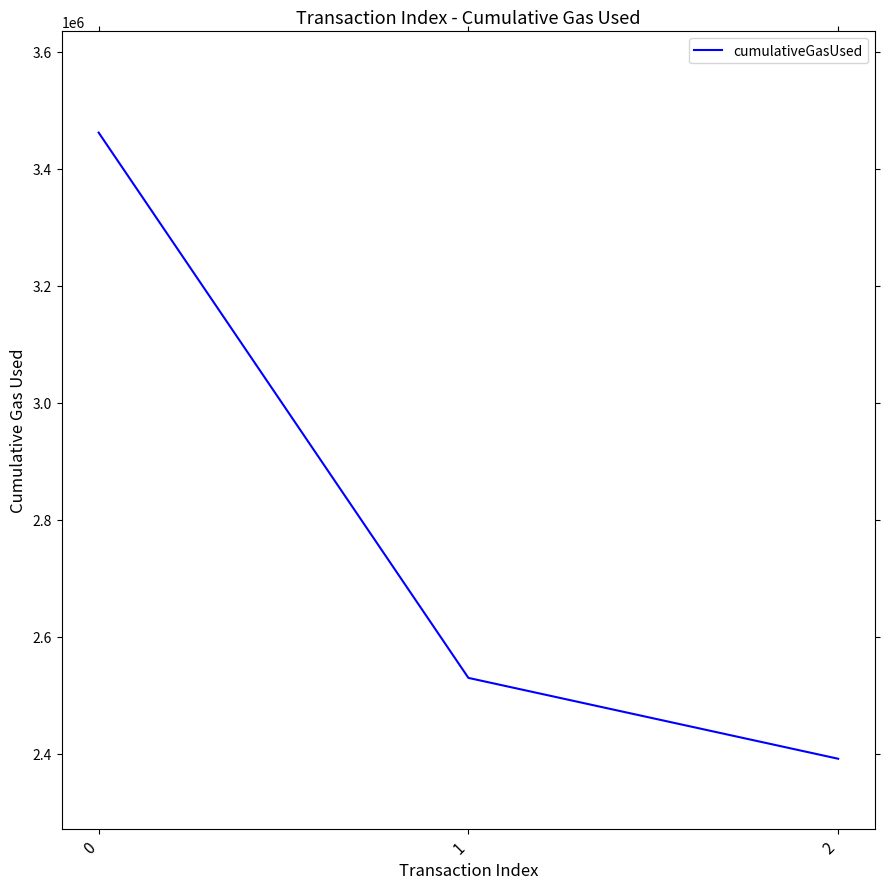

Reading left to right, extract all data points from this chart.

0=3461975	1=2529738	2=2391502